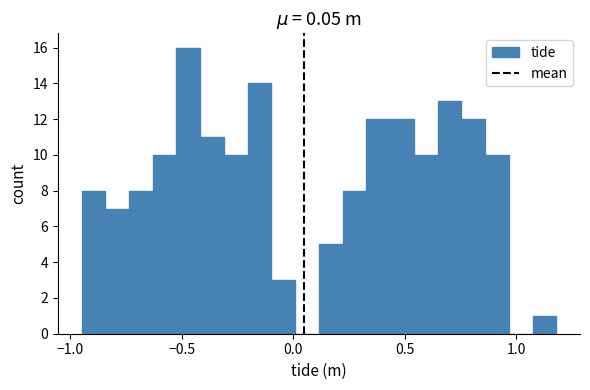

Around what value on the x-axis is the tallest bar? Give the approximate position of its centre, as read against the axis.

-0.45